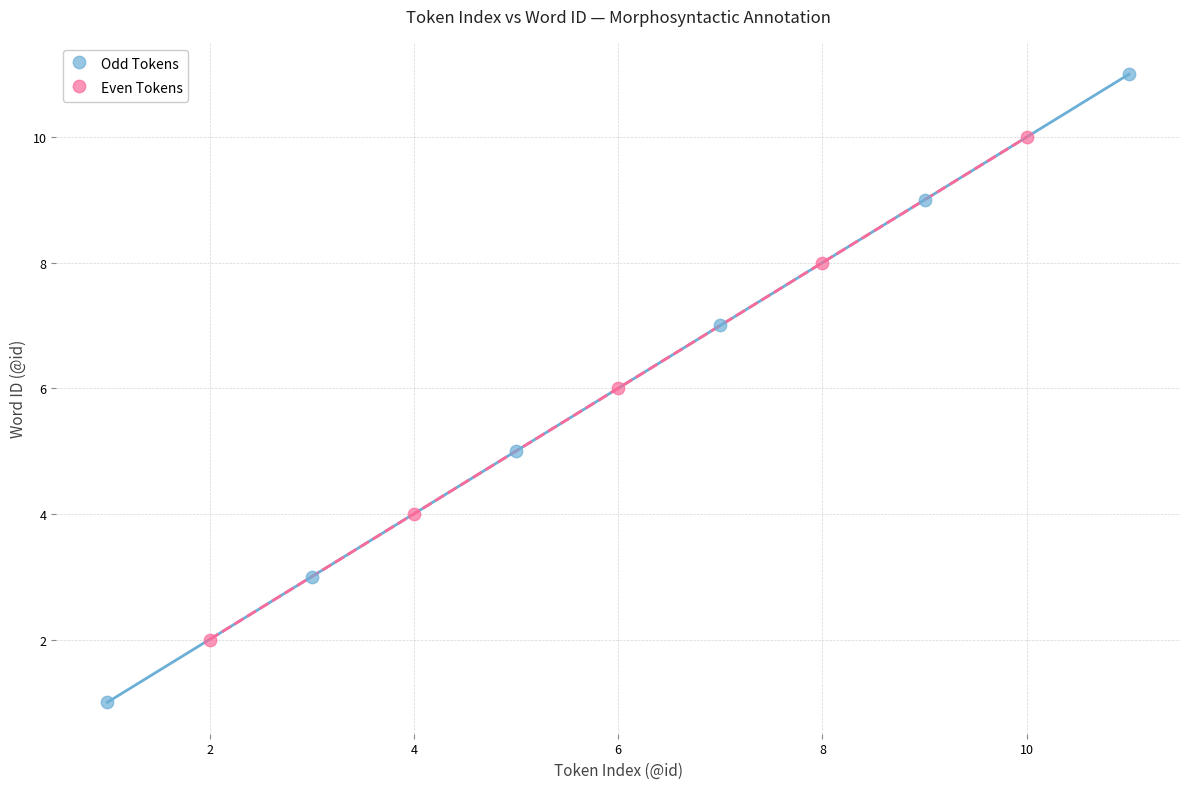

Which series reaches the maximum Y coordinate?

Odd Tokens